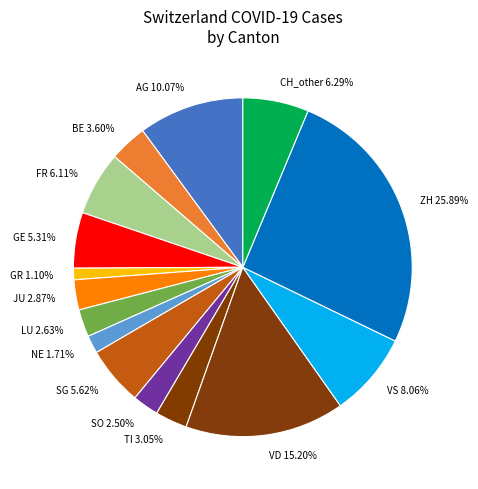

How many segments does this pie chart have?

15